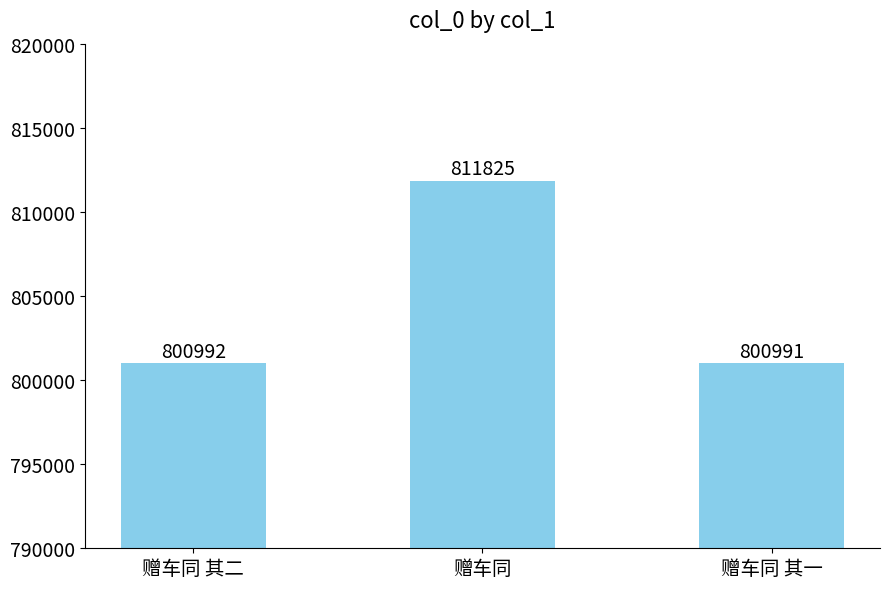

The value at 赠车同 其二 is 800992. True or false?

True